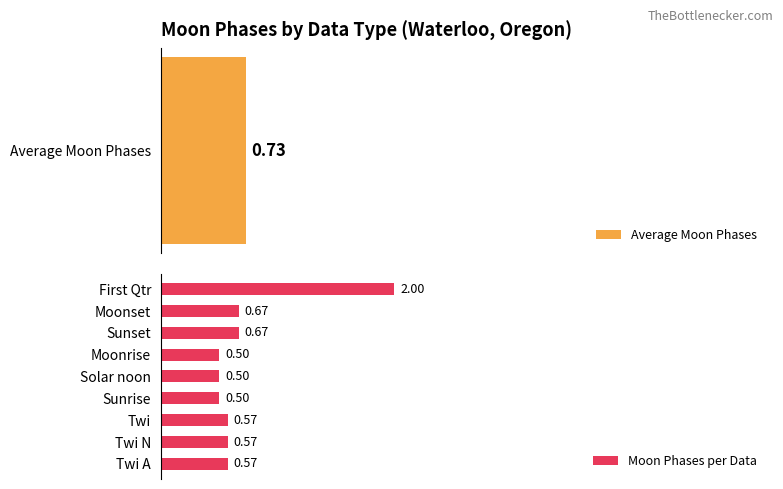

Does the chart contain any negative values?

No